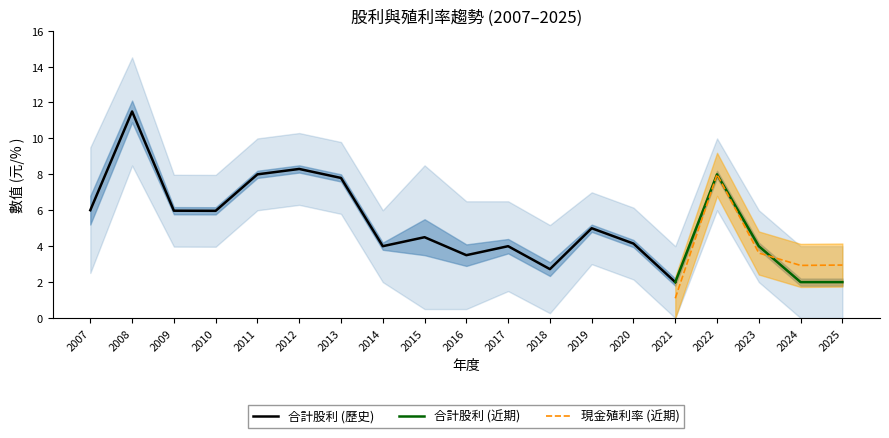

What is the value of the 合計現金股利 point at the 6th from the left?

8.3